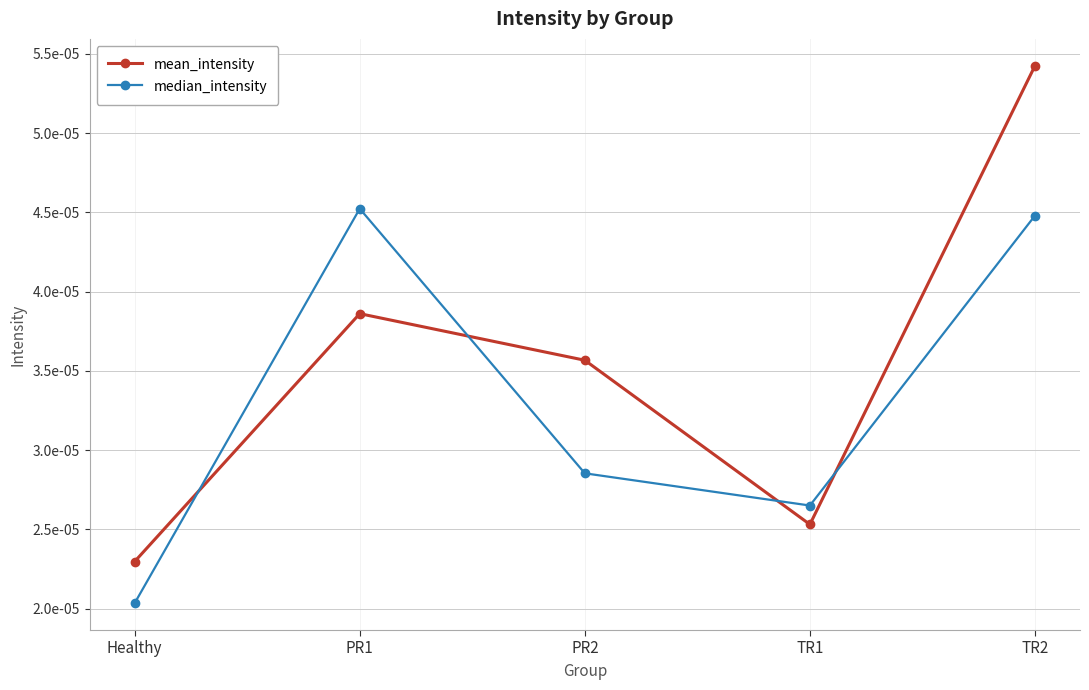

How many times do mean_intensity and median_intensity cross each other?

4